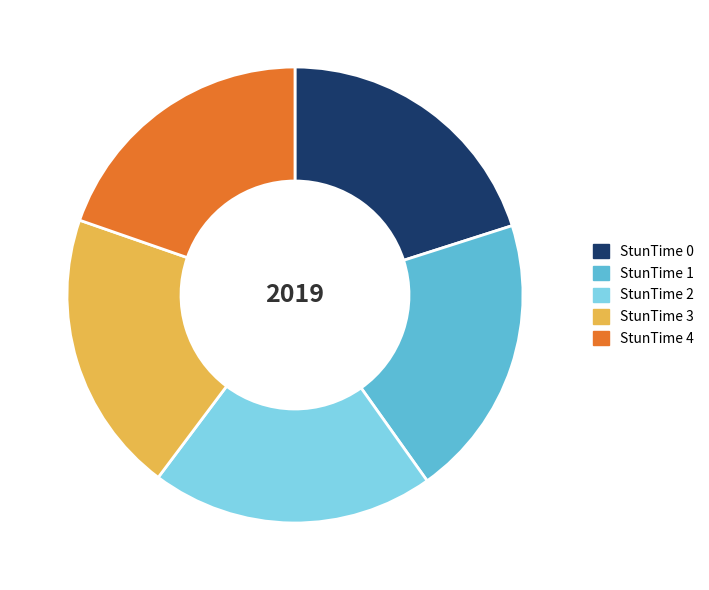

Is it true that StunTime 1 is 5% of the pie?

False